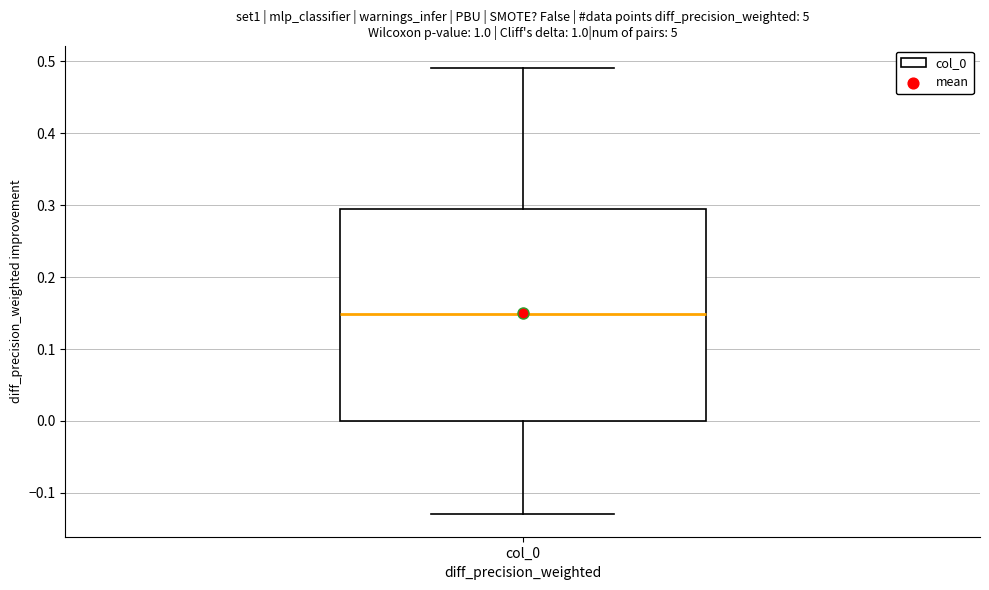

Transcribe this box plot: give where the median line is, the range the box spans, and where the two whiskers end, as read against the y-axis. The values are not printed on the chart, so give them approximately, as read against the axis.

median 0.15, box 0.00 to 0.29, whiskers -0.13 to 0.49